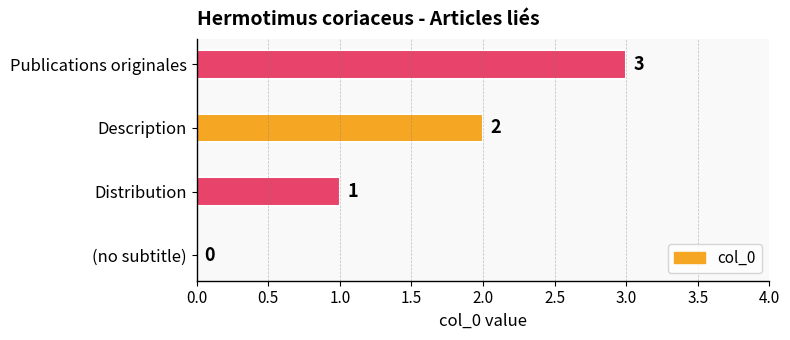

What is the maximum value shown in the chart?

3